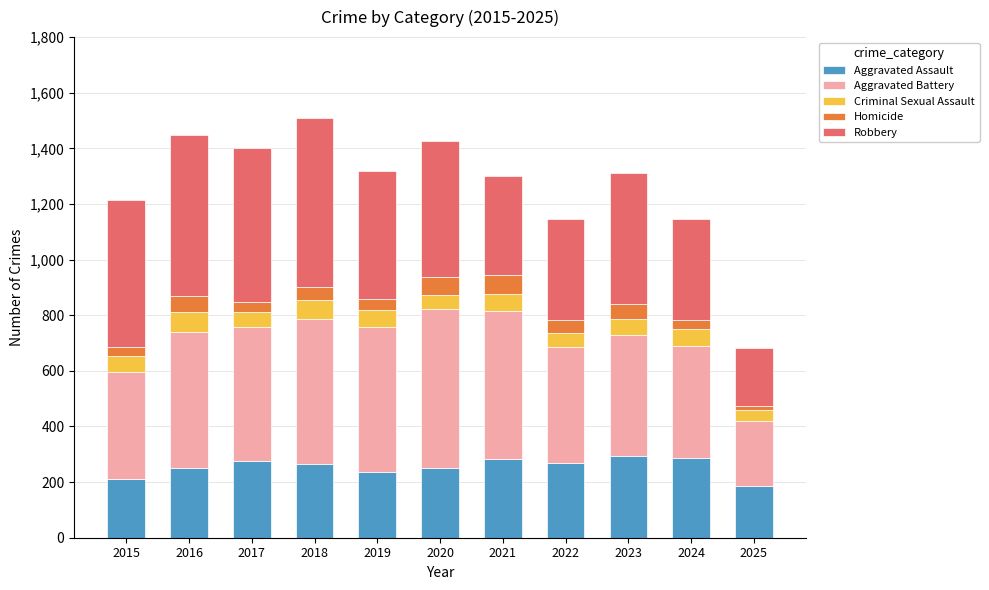

What is the total value across all series at 2022?

1147